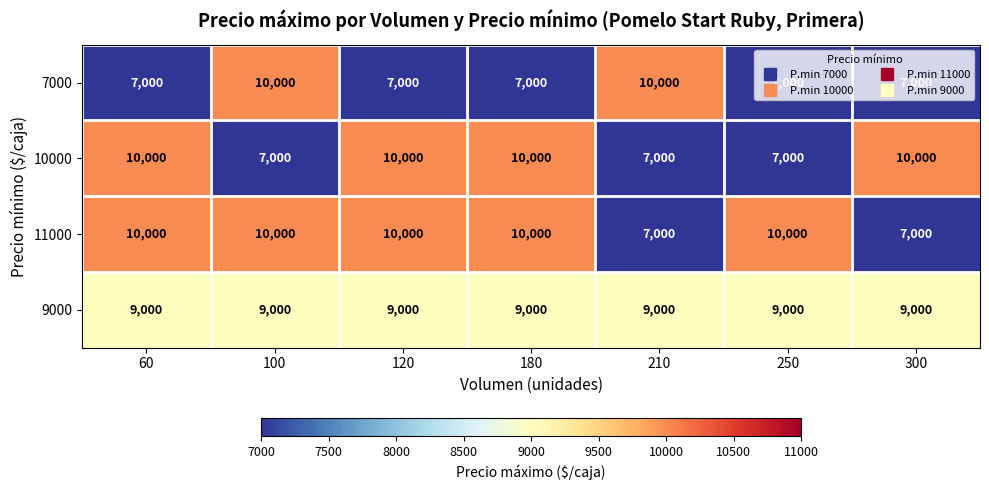

What is the total value across all series at 100?

36000